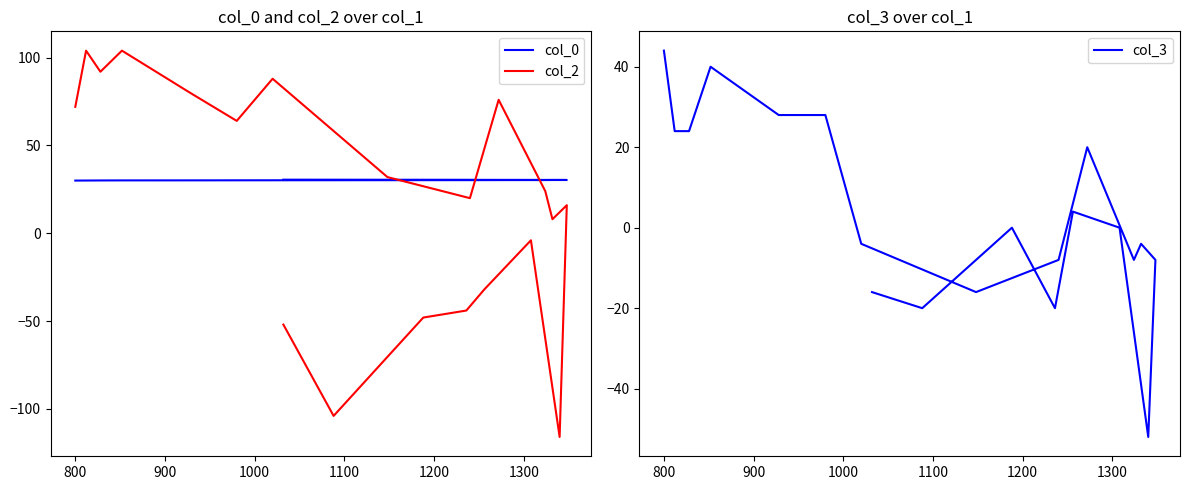

Reading left to right, list all the values displayed in this chart.

col_0: 30.0	30.0	30.1	30.1	30.1	30.2	30.2	30.2	30.2	30.3	30.3	30.3	30.4	30.4	30.4	30.4	30.4	30.5	30.5	30.5
col_2: 72.0	104.0	92.0	104.0	80.0	64.0	88.0	32.0	20.0	76.0	24.0	8.0	16.0	-116.0	-4.0	-32.0	-44.0	-48.0	-104.0	-52.0
col_3: 44.0	24.0	24.0	40.0	28.0	28.0	-4.0	-16.0	-8.0	20.0	-8.0	-4.0	-8.0	-52.0	0.0	4.0	-20.0	0.0	-20.0	-16.0